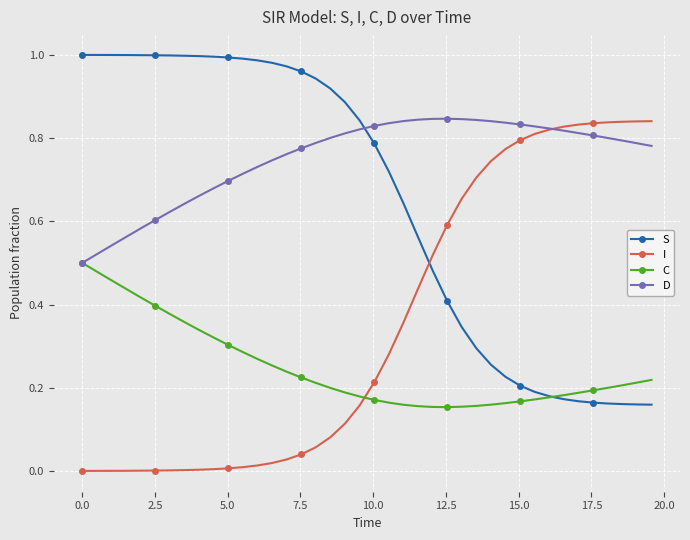

Which series has the largest total across all categories?

D